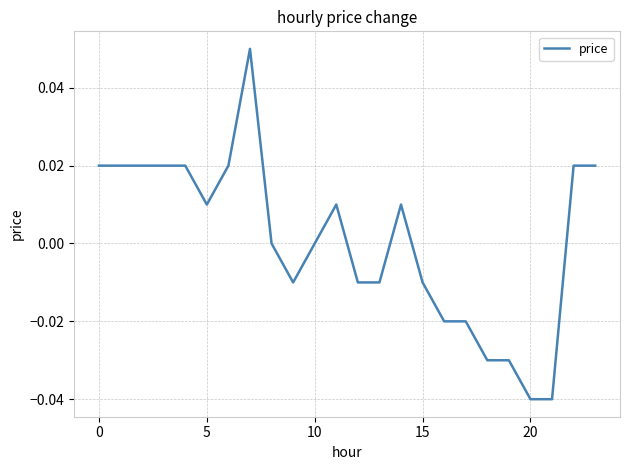

Does the chart display data point markers on the line(s)?

No